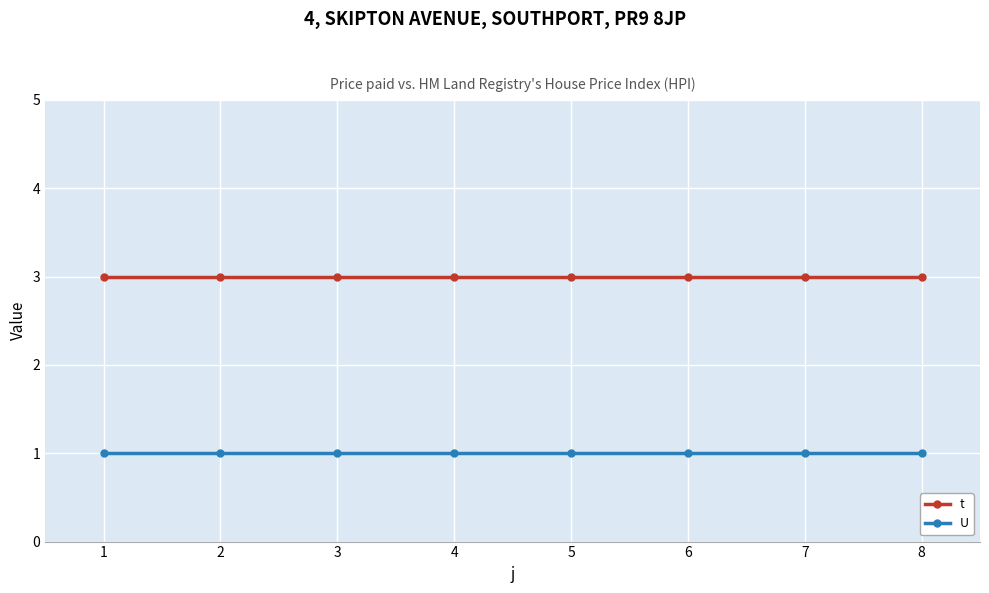

How many lines are shown in the chart?

2